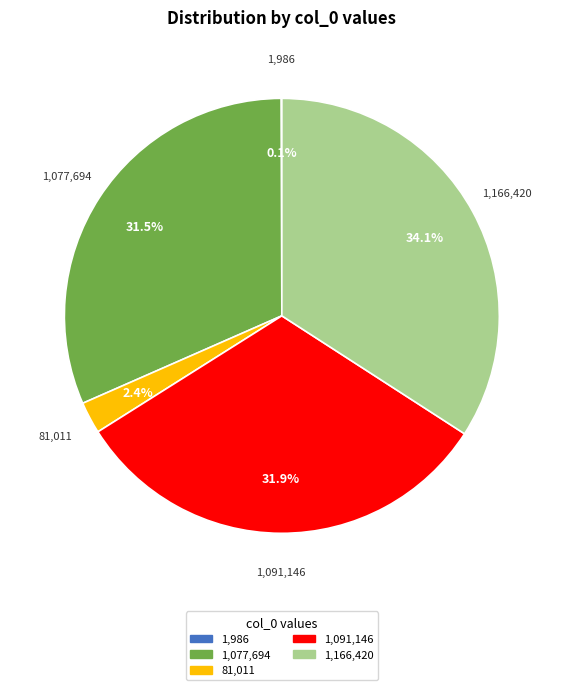

Does any single category account for the majority?

No